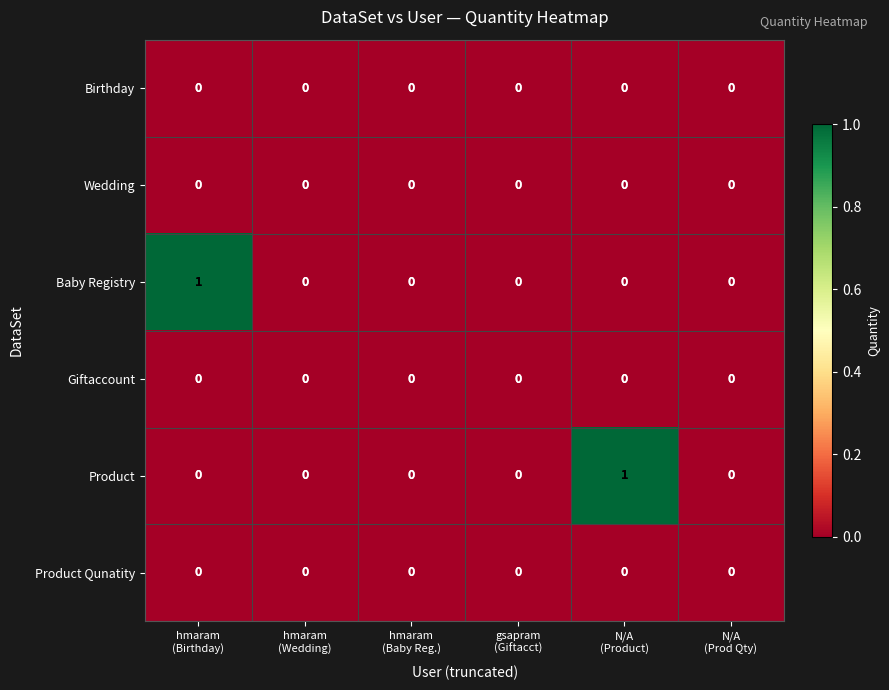

Which series has the largest range (max minus min)?

Baby Registry